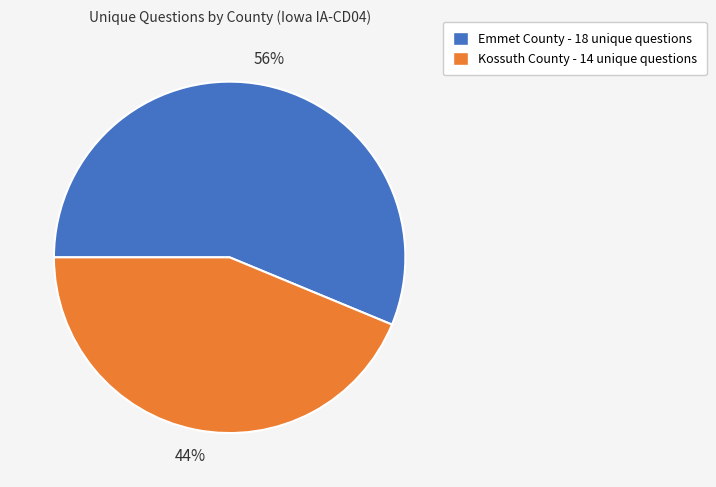

Which slice is the largest?

Emmet County - 18 unique questions